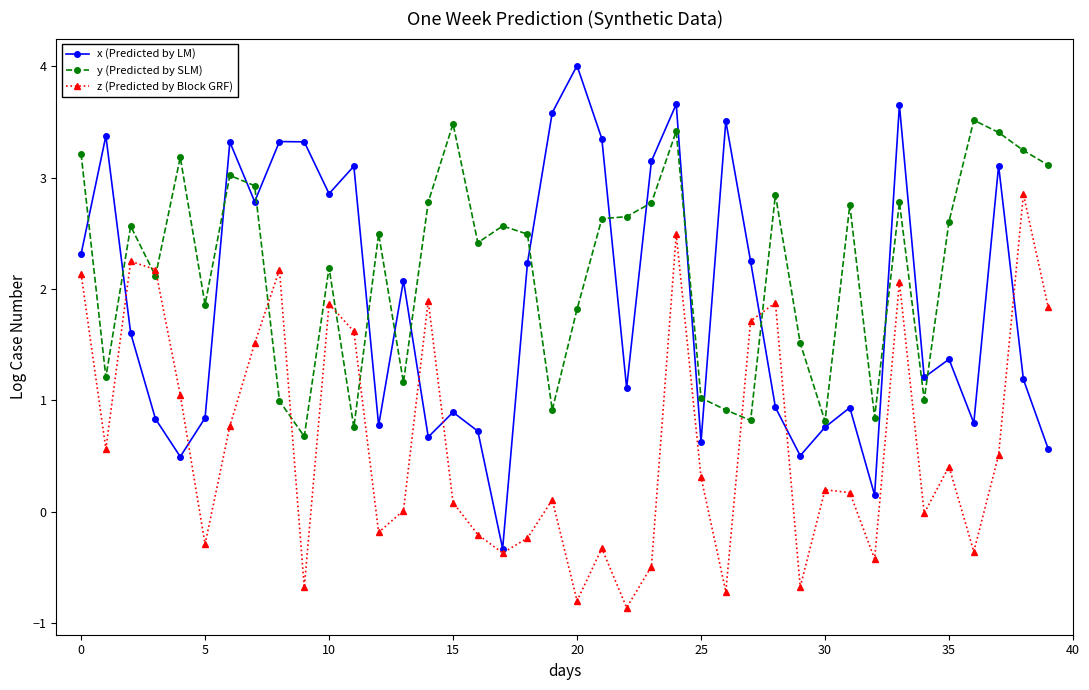

True or false: x (Predicted by LM) has more than 0 interior local peaks.

True